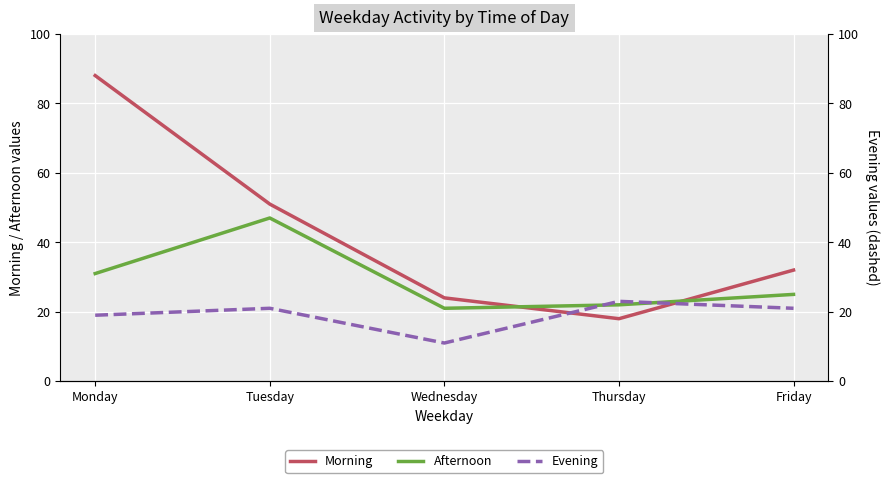

True or false: Evening and Morning intersect in this chart.

True